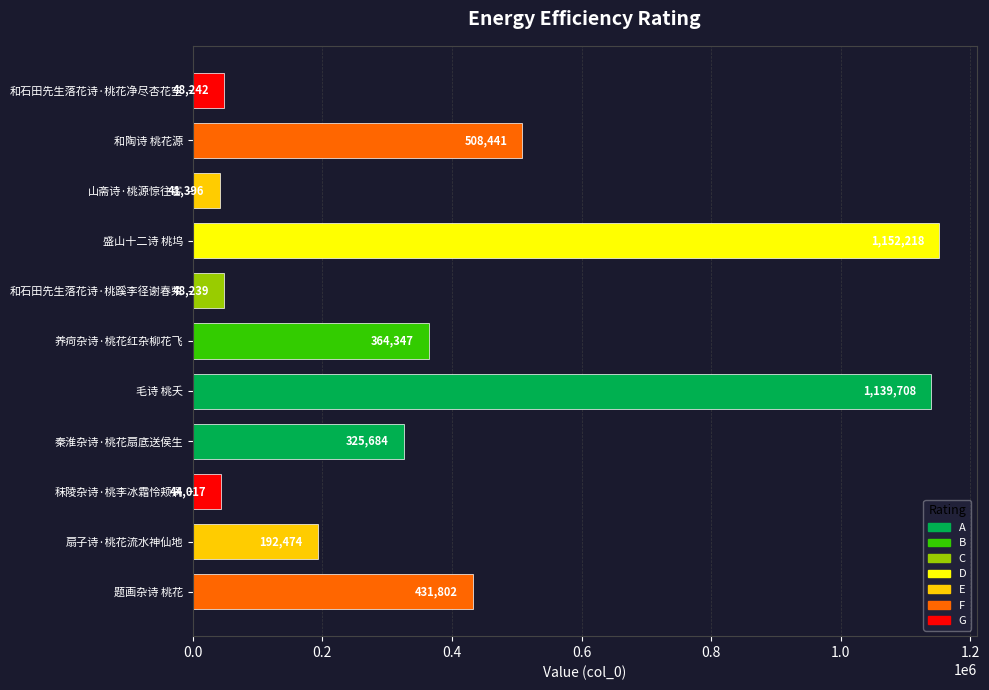

Reading top to bottom, transcribe all the data shown in this chart.

和石田先生落花诗·桃花净尽杏花空=48242	和陶诗 桃花源=508441	山斋诗·桃源惊往客=41396	盛山十二诗 桃坞=1152218	和石田先生落花诗·桃蹊李径谢春荣=48239	养疴杂诗·桃花红杂柳花飞=364347	毛诗 桃夭=1139708	秦淮杂诗·桃花扇底送侯生=325684	秣陵杂诗·桃李冰霜怜颊涡=44017	扇子诗·桃花流水神仙地=192474	题画杂诗 桃花=431802